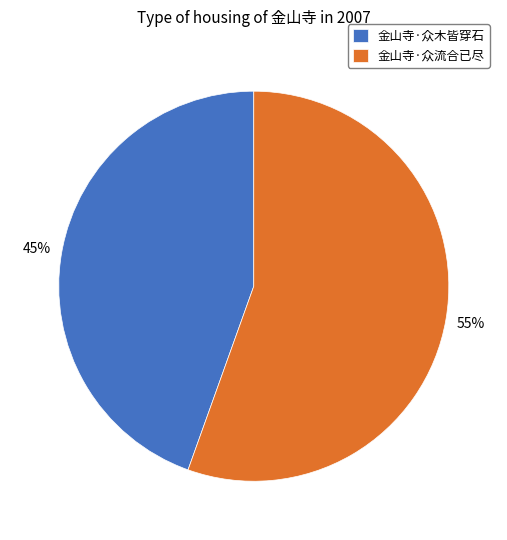

Is it true that 金山寺·众木皆穿石 is 45% of the pie?

True